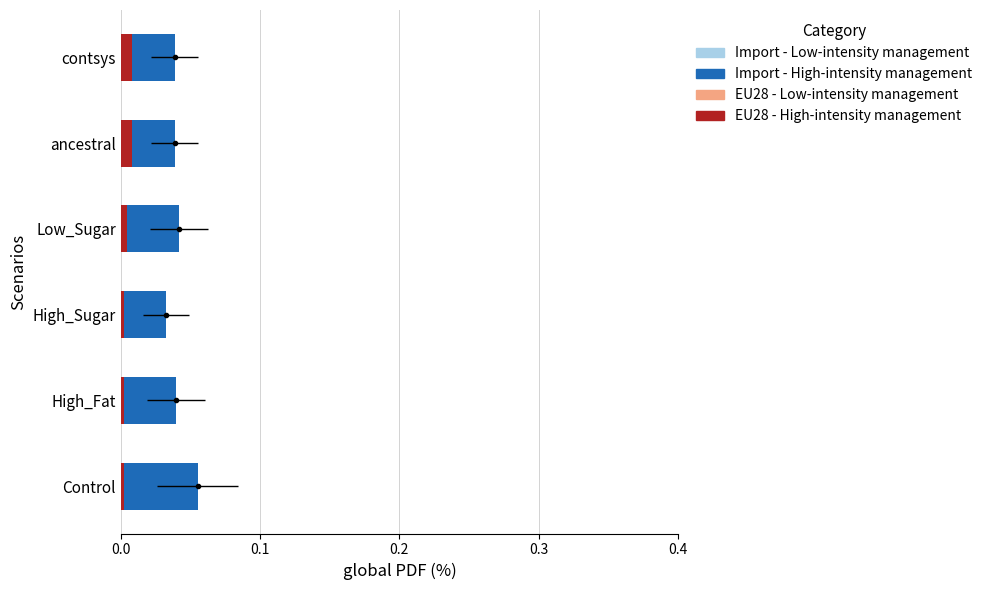

How many groups of bars are there?

6